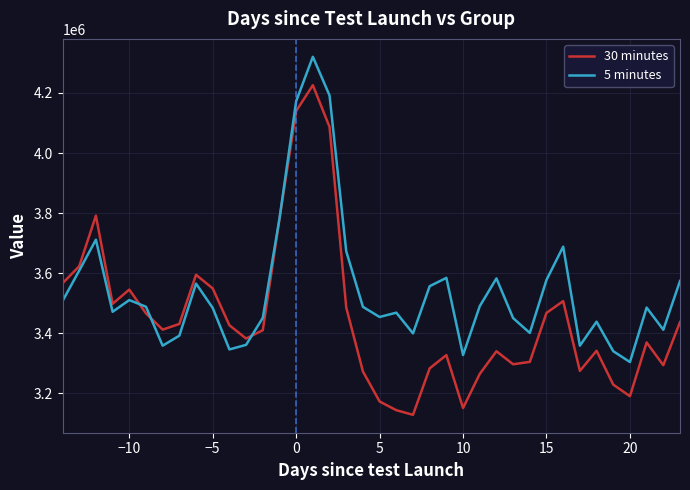

Count the number of data series in this chart.

2